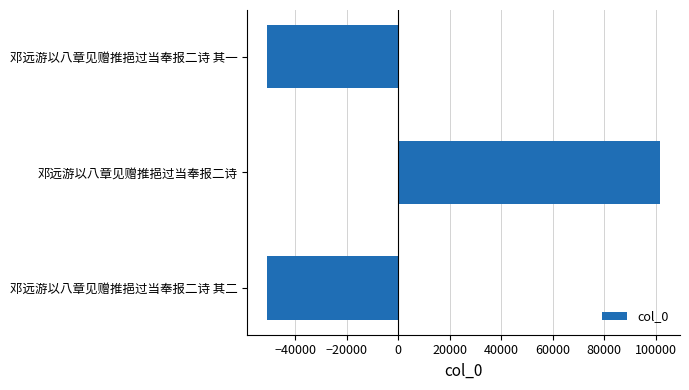

Which has a higher value, 邓远游以八章见赠推挹过当奉报二诗 or 邓远游以八章见赠推挹过当奉报二诗 其一?

邓远游以八章见赠推挹过当奉报二诗